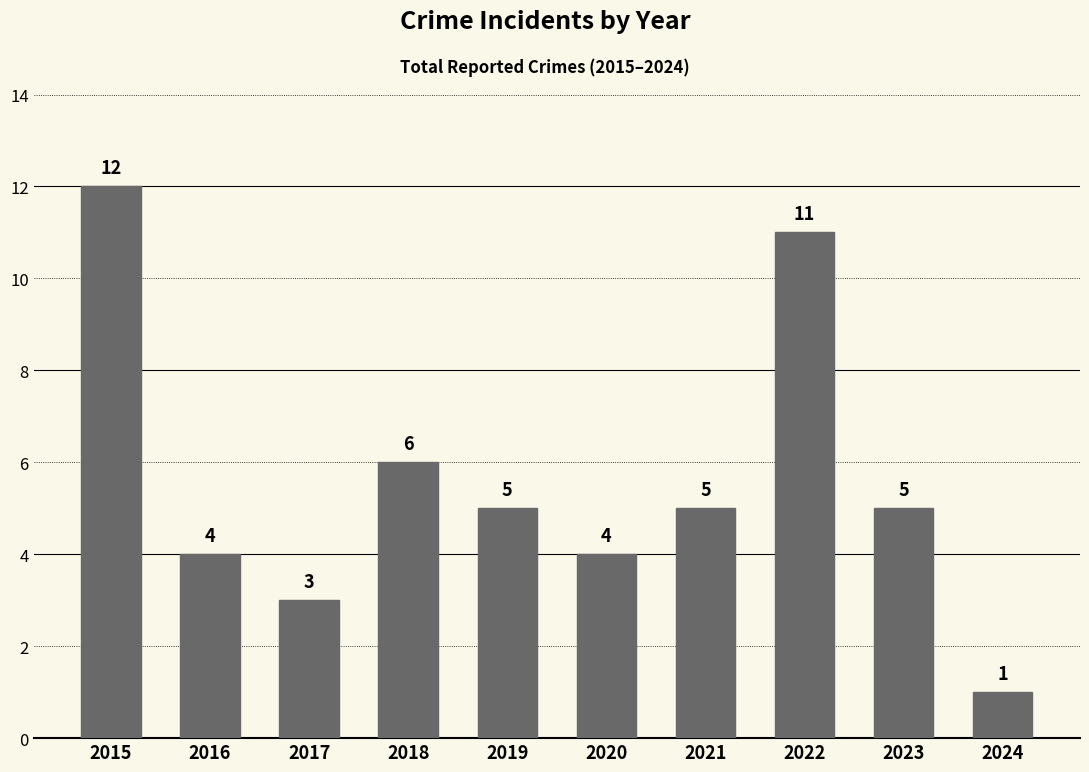

Is it true that the value at 2022 is 11?

True